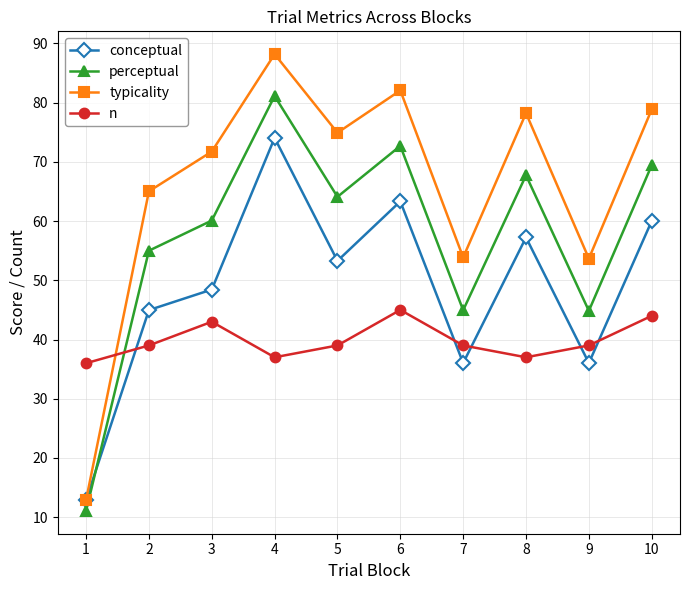

What is the difference between the perceptual values at 4 and 7?

36.2